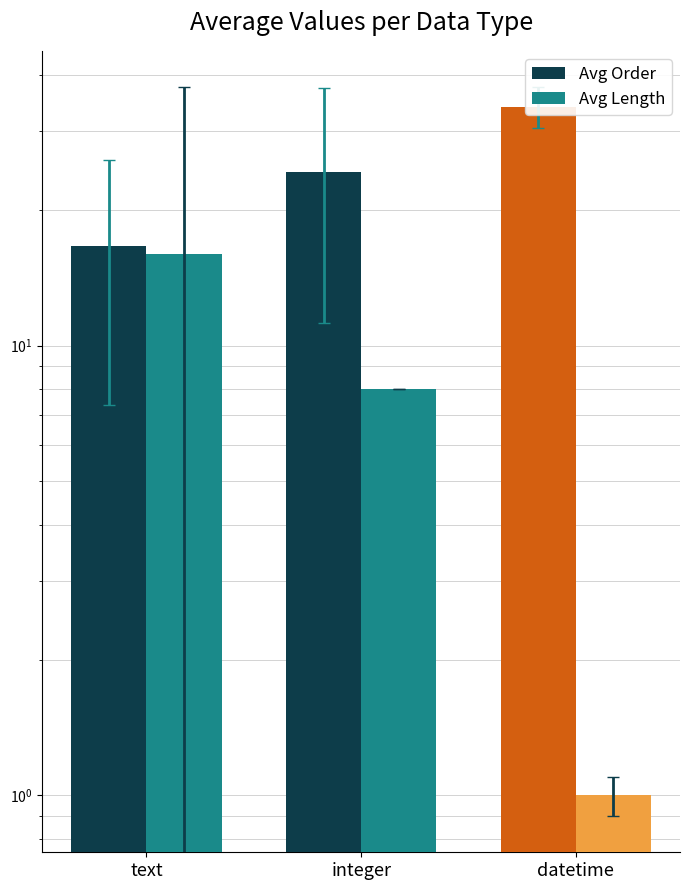

Reading right to left, transcribe all the data shown in this chart.

Avg Order: datetime=34.0	integer=24.4	text=16.7
Avg Length: datetime=1.0	integer=8.0	text=16.0